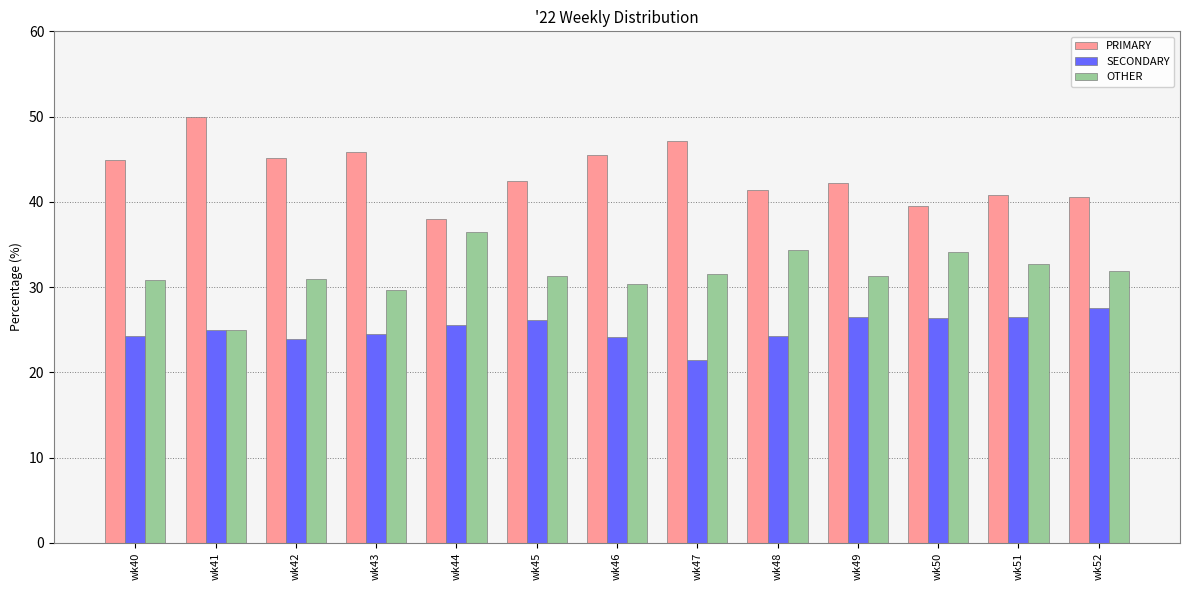

What value does the PRIMARY series have at wk48?

41.4